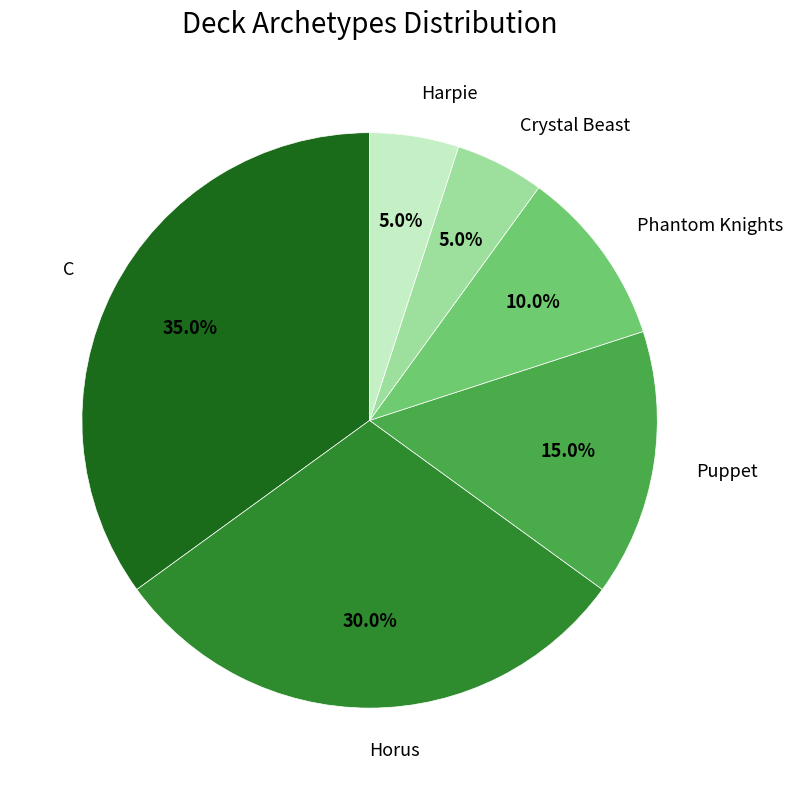

True or false: Horus accounts for 30% of the total.

True